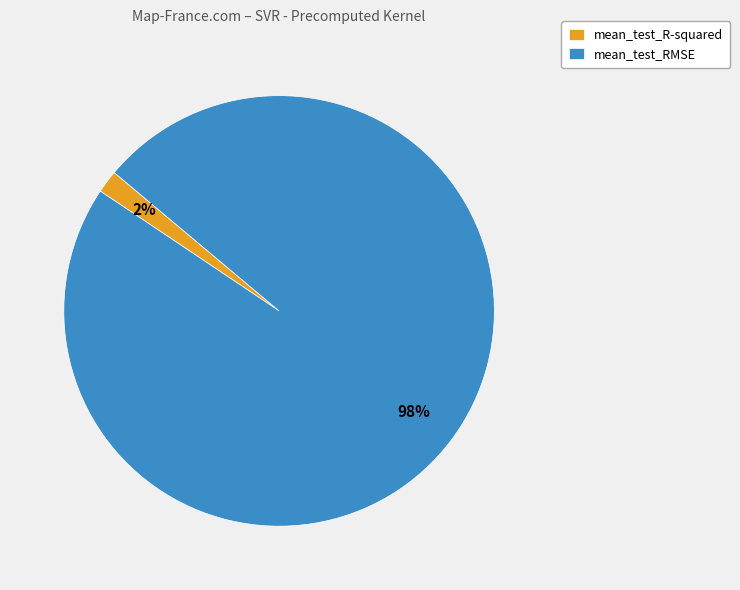

Which slice is the largest?

mean_test_RMSE